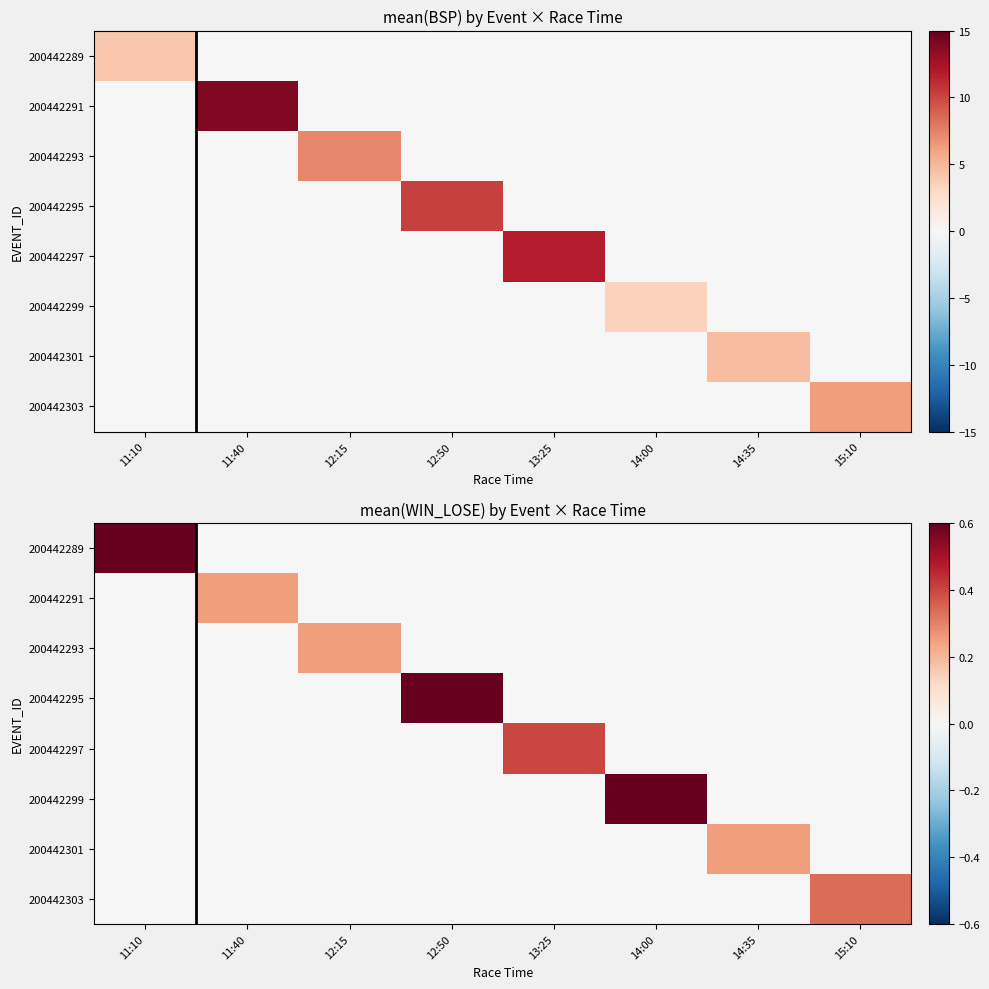

The value of 200442291 at 11:40 is 0.2. True or false?

True